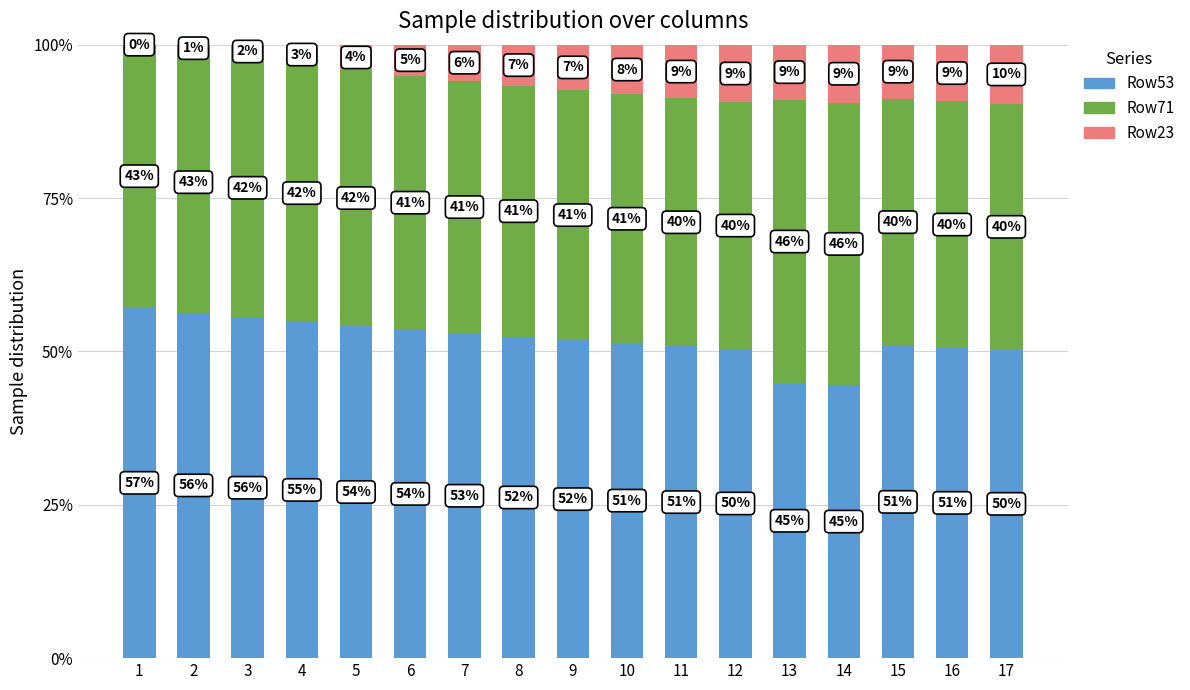

True or false: Row53 has a value of 78.0 at 16.

False